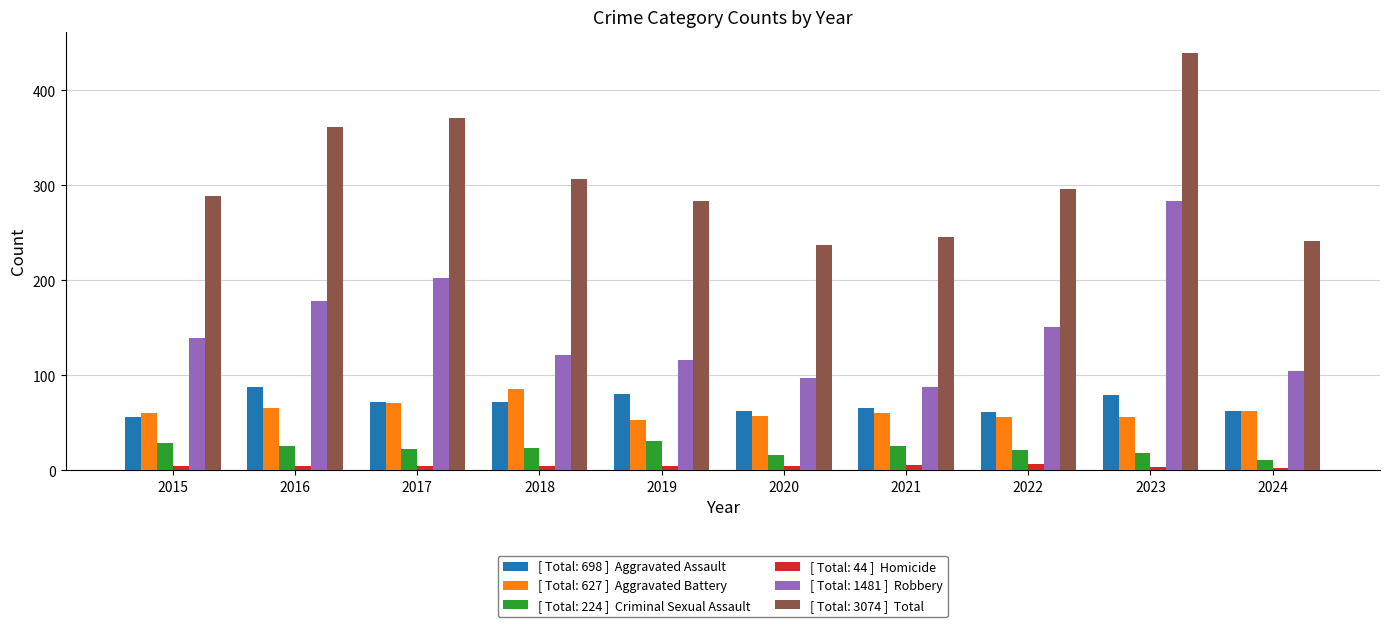

Which category has the highest value across all series?

2023